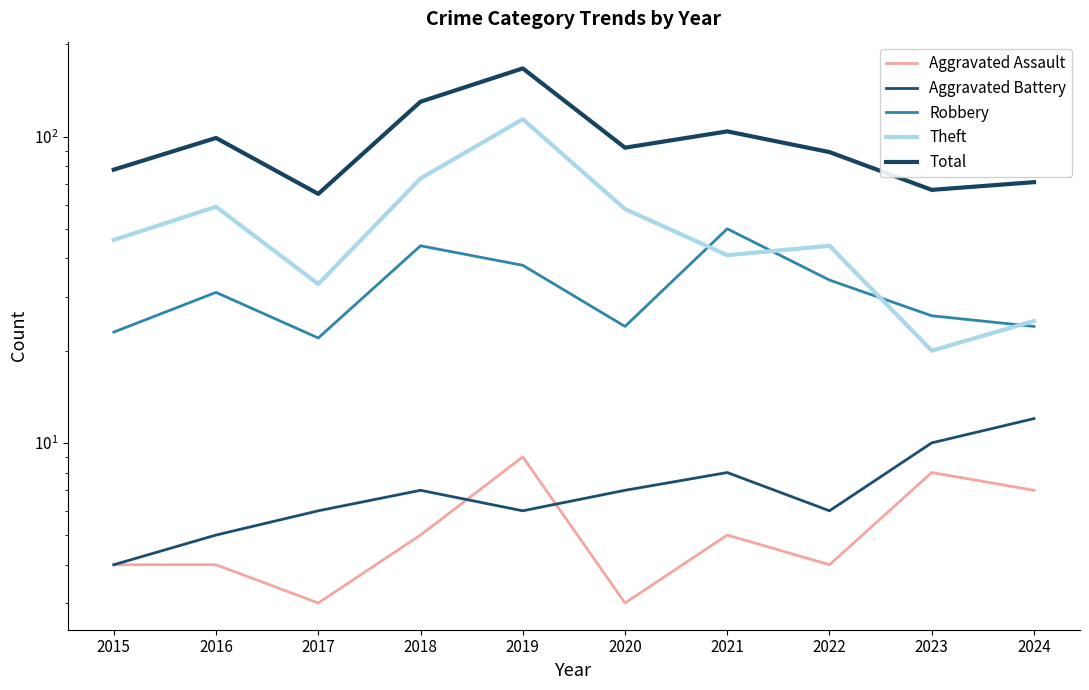

What is the value of the Robbery point at the 4th from the left?

44